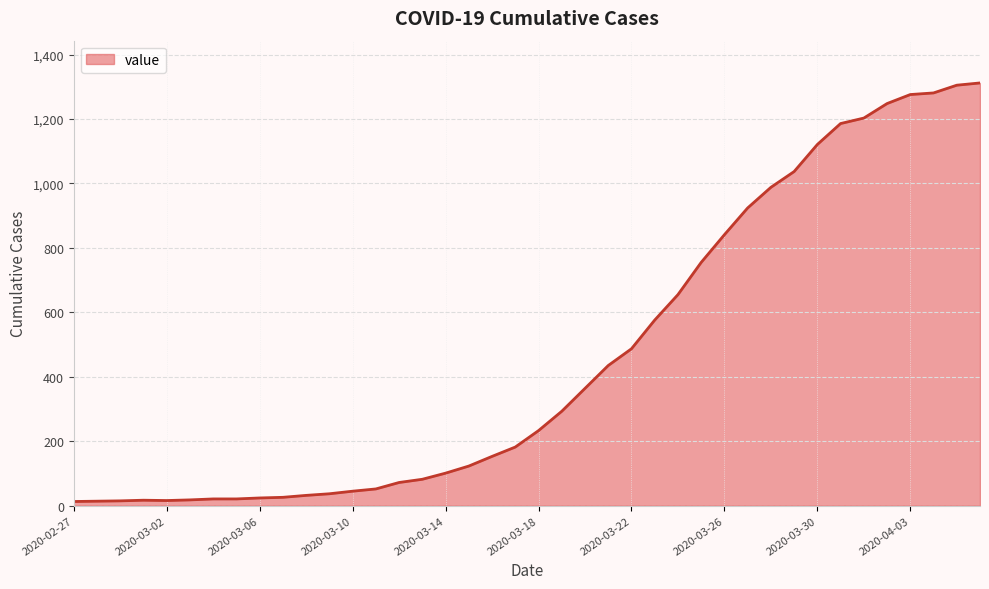

How many lines are shown in the chart?

1